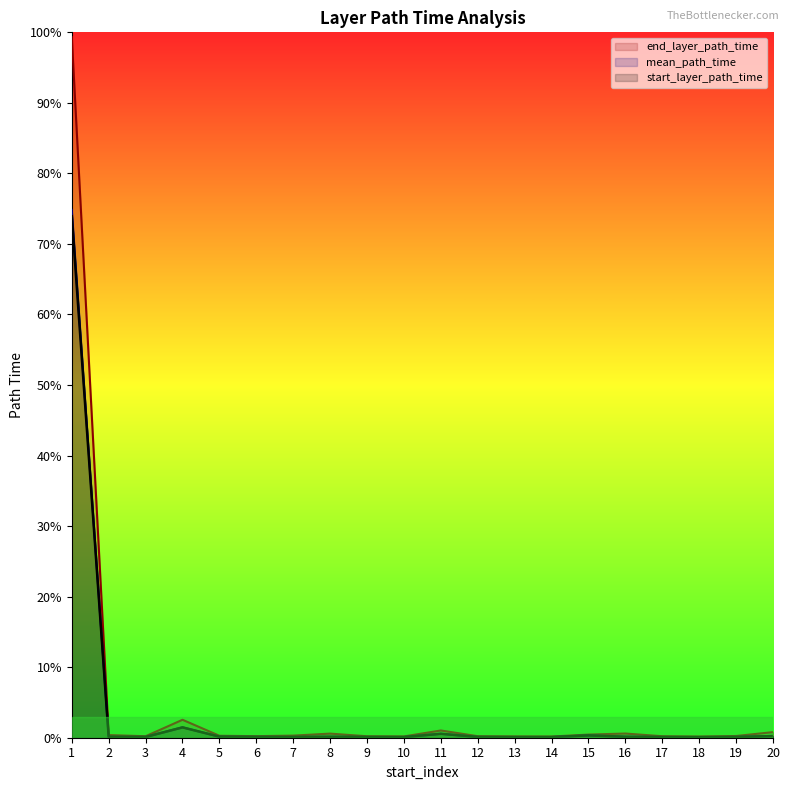

Which series has the largest total across all categories?

end_layer_path_time